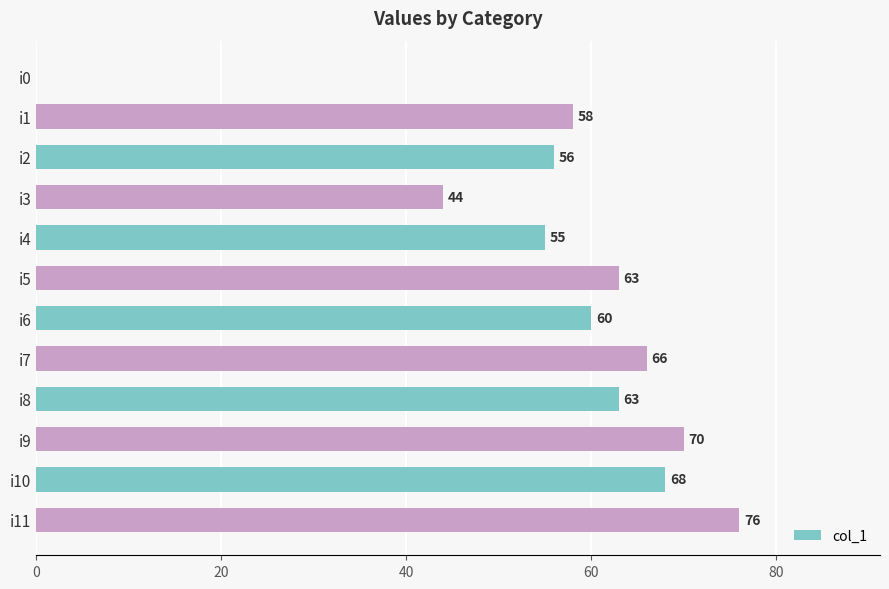

How many data points does each series have?

12